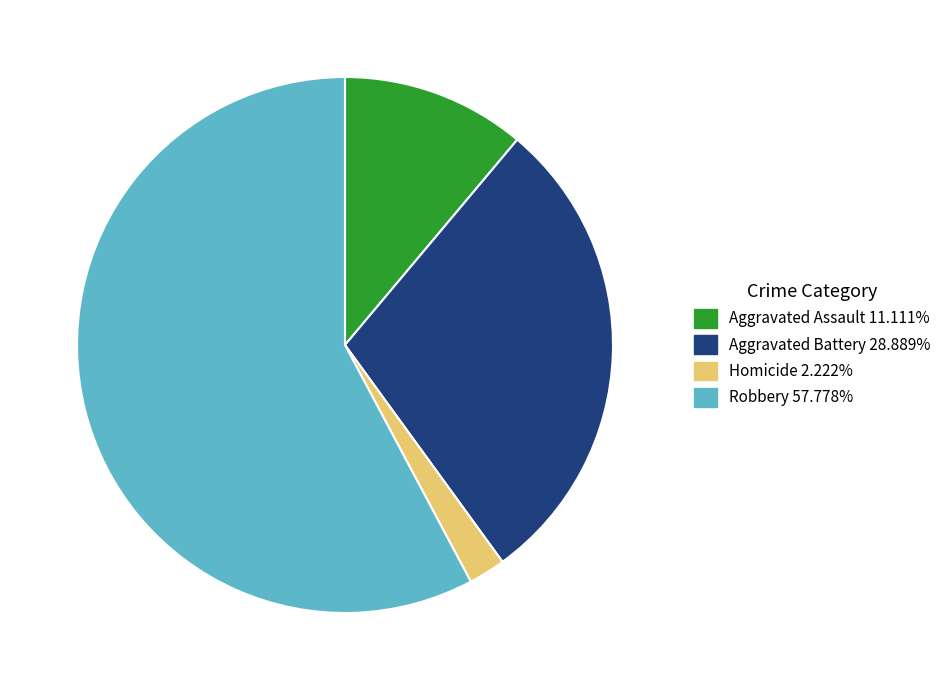

How many segments does this pie chart have?

4